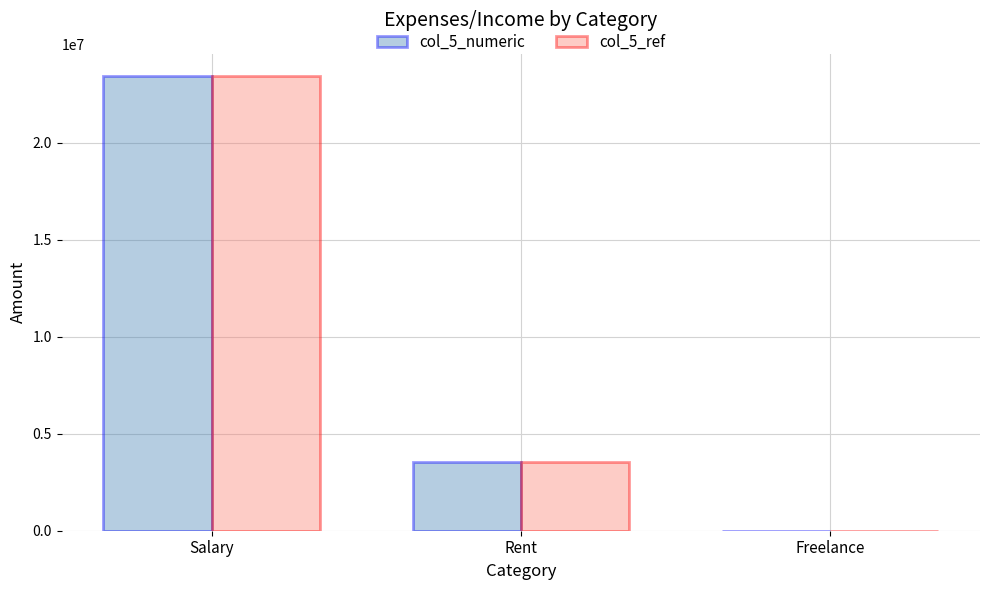

At which category is the sum across all series the highest?

Salary